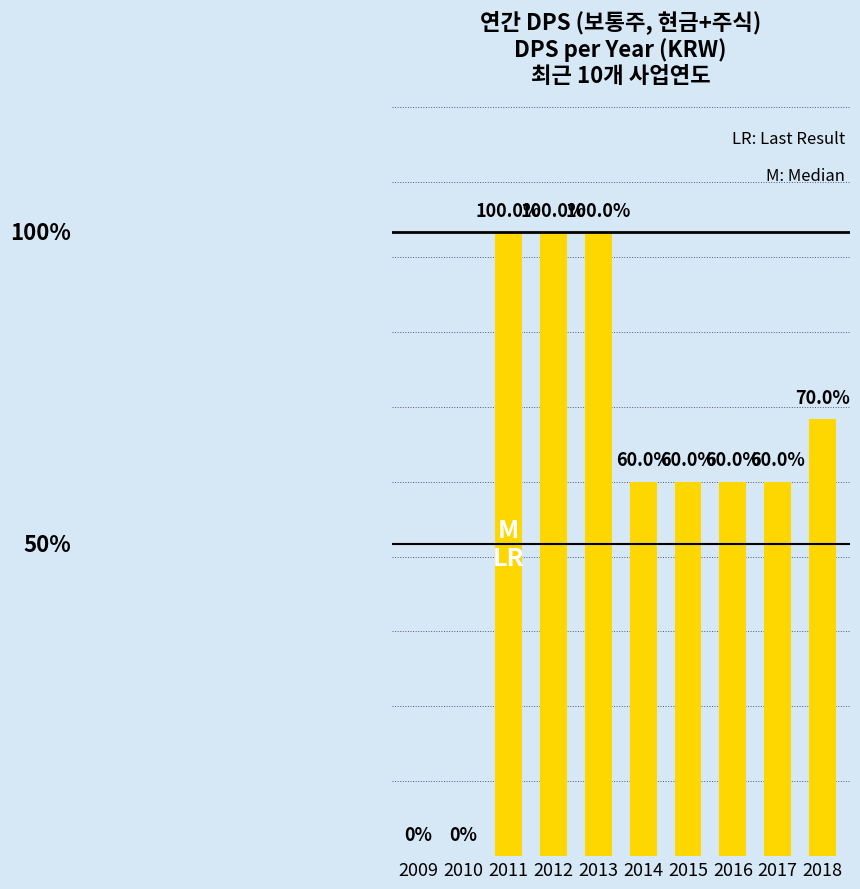

How many bars are there in total?

10